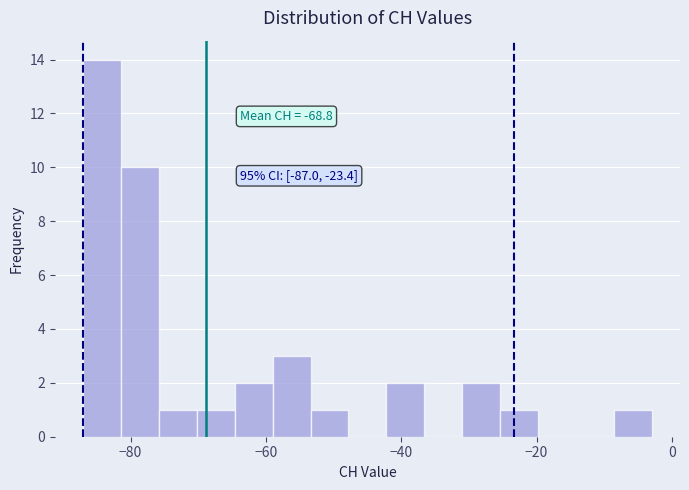

Around what value on the x-axis is the tallest bar? Give the approximate position of its centre, as read against the axis.

-84